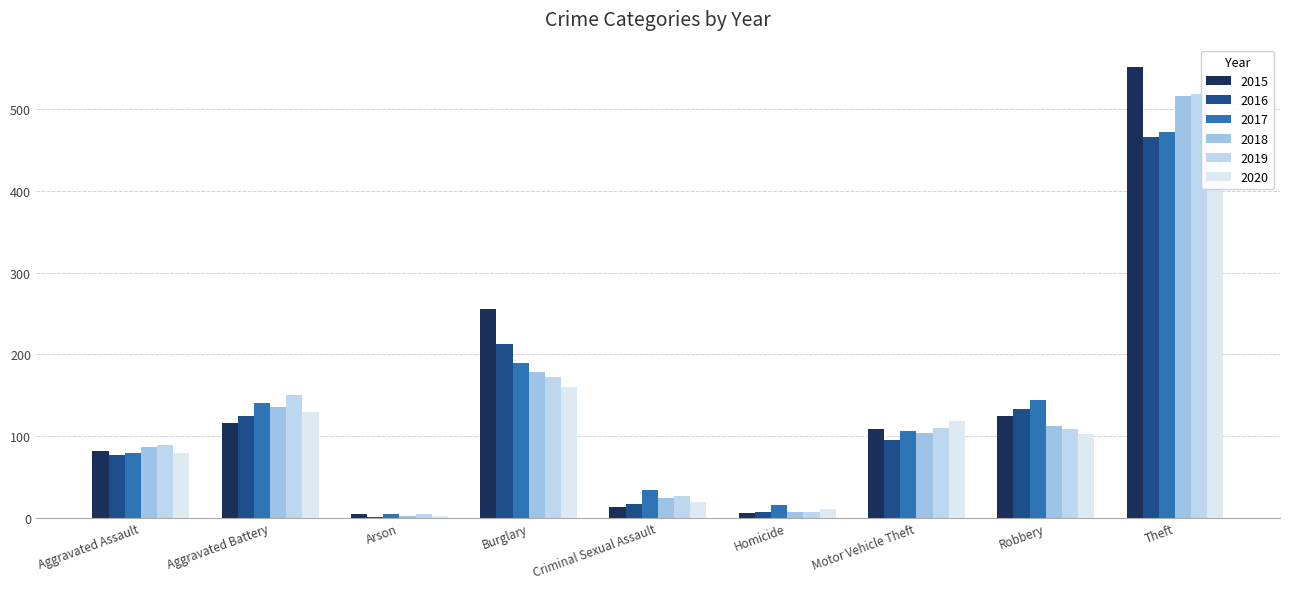

The value of 2015 at Aggravated Battery is 116. True or false?

True